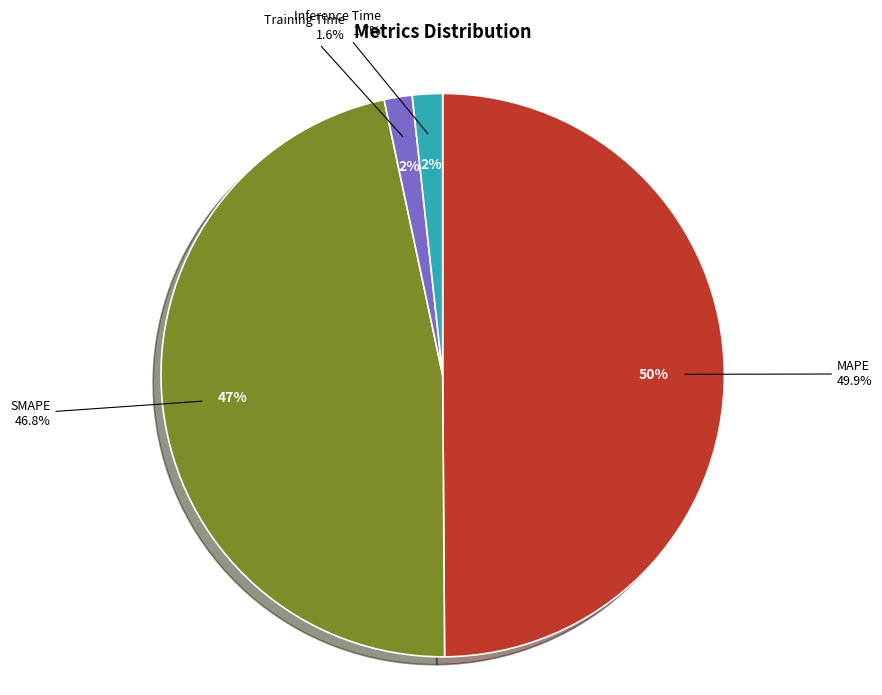

What percentage is the MAPE slice, to the nearest percent?

50%